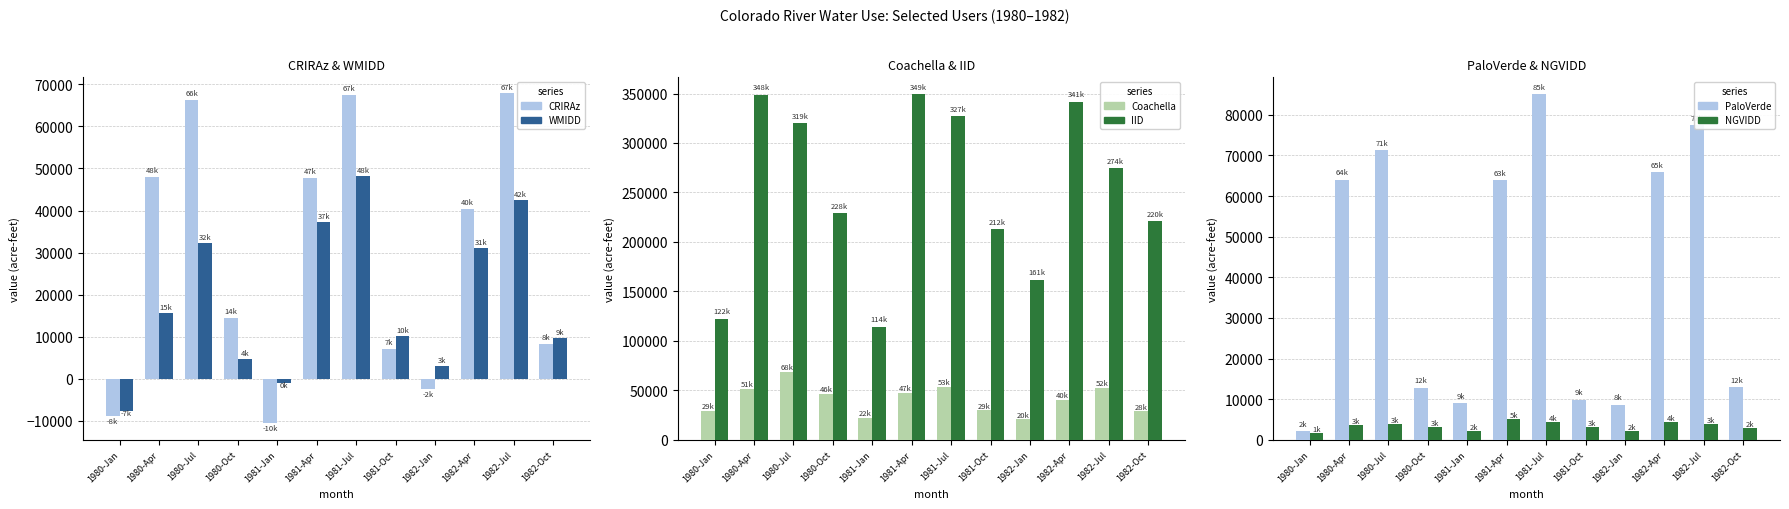

At which category is the sum across all series the highest?

1981-Jul